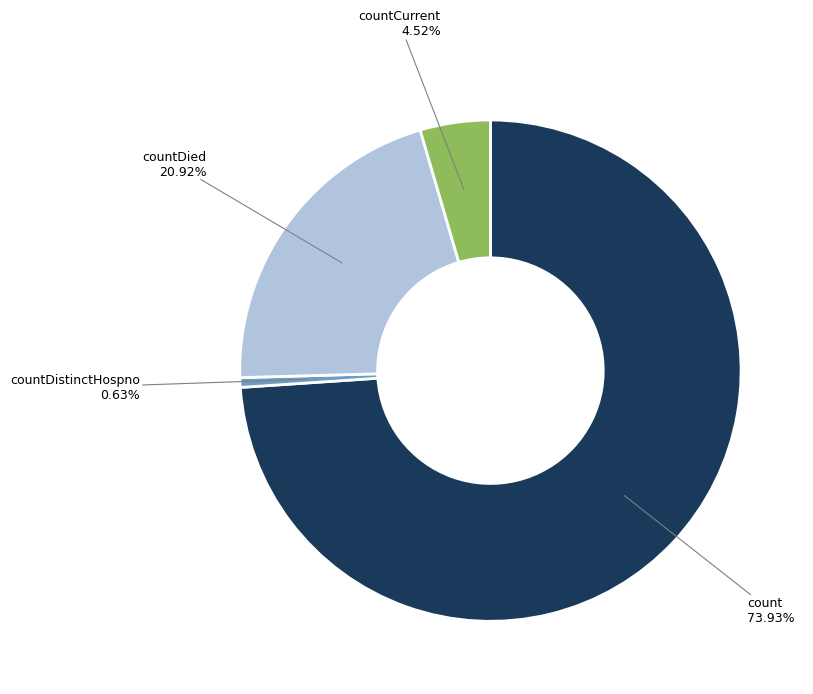

Which slice is the smallest?

countDistinctHospno